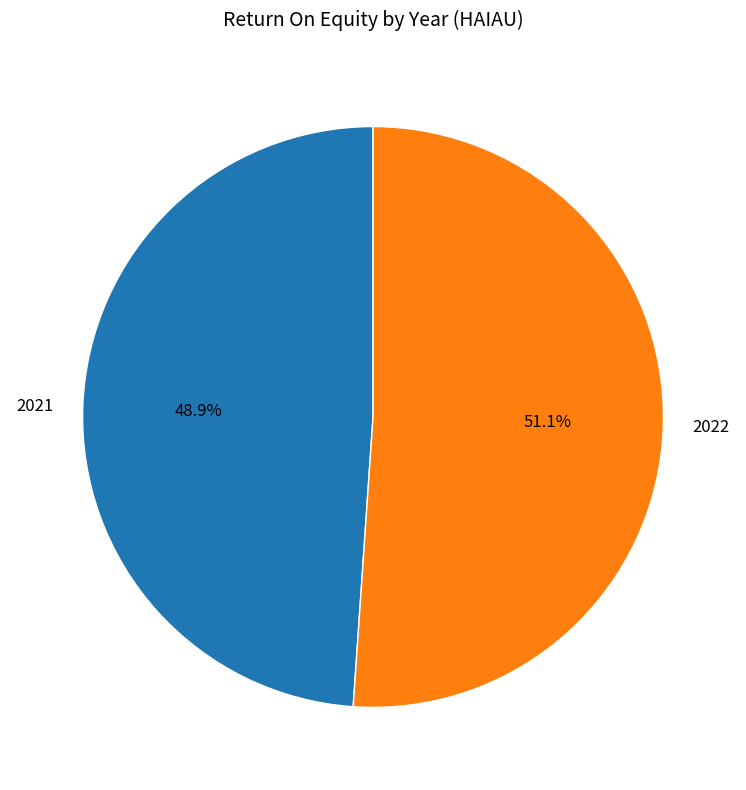

Rank the categories by value from highest to lowest.

2022, 2021